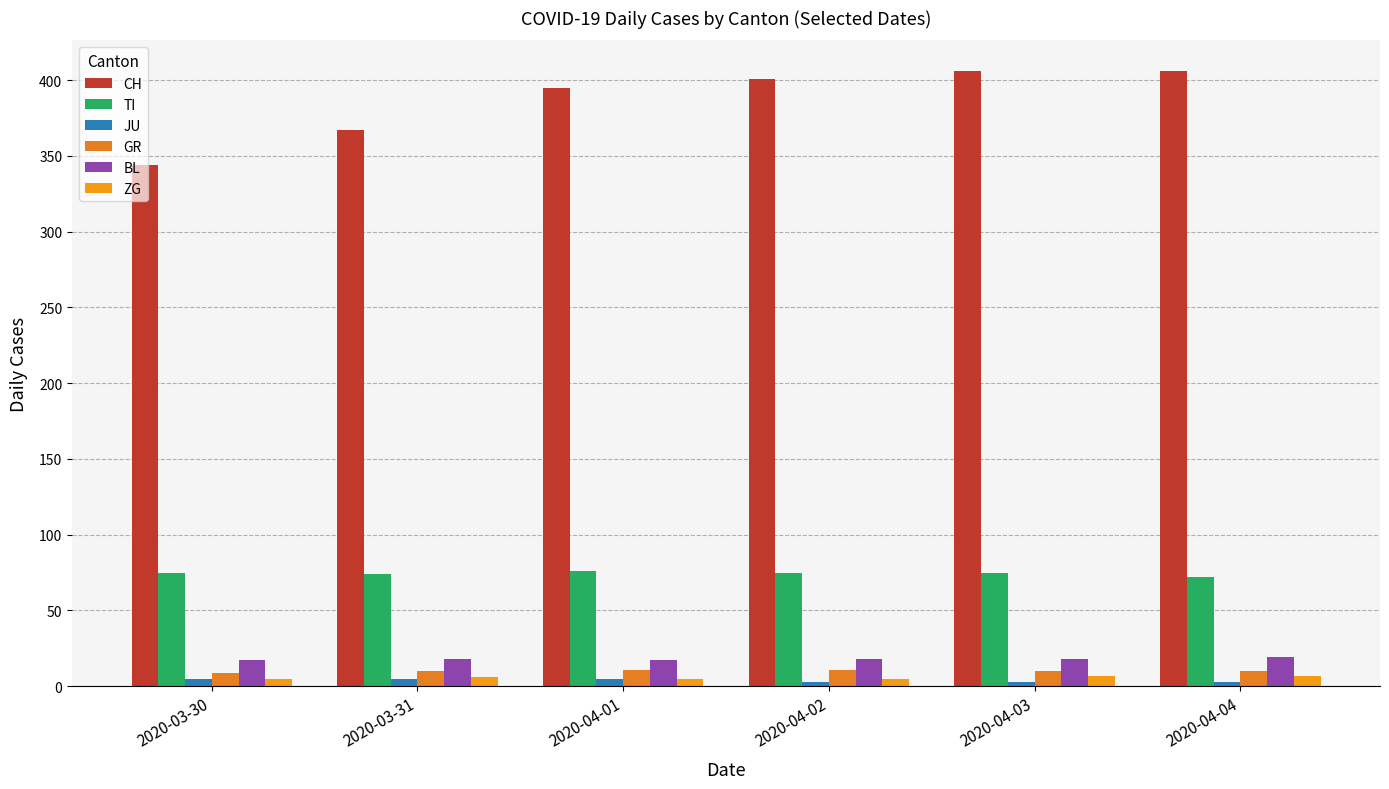

Reading right to left, extract all data points from this chart.

CH: 2020-04-04=406	2020-04-03=406	2020-04-02=401	2020-04-01=395	2020-03-31=367	2020-03-30=344
TI: 2020-04-04=72	2020-04-03=75	2020-04-02=75	2020-04-01=76	2020-03-31=74	2020-03-30=75
JU: 2020-04-04=3	2020-04-03=3	2020-04-02=3	2020-04-01=5	2020-03-31=5	2020-03-30=5
GR: 2020-04-04=10	2020-04-03=10	2020-04-02=11	2020-04-01=11	2020-03-31=10	2020-03-30=9
BL: 2020-04-04=19	2020-04-03=18	2020-04-02=18	2020-04-01=17	2020-03-31=18	2020-03-30=17
ZG: 2020-04-04=7	2020-04-03=7	2020-04-02=5	2020-04-01=5	2020-03-31=6	2020-03-30=5